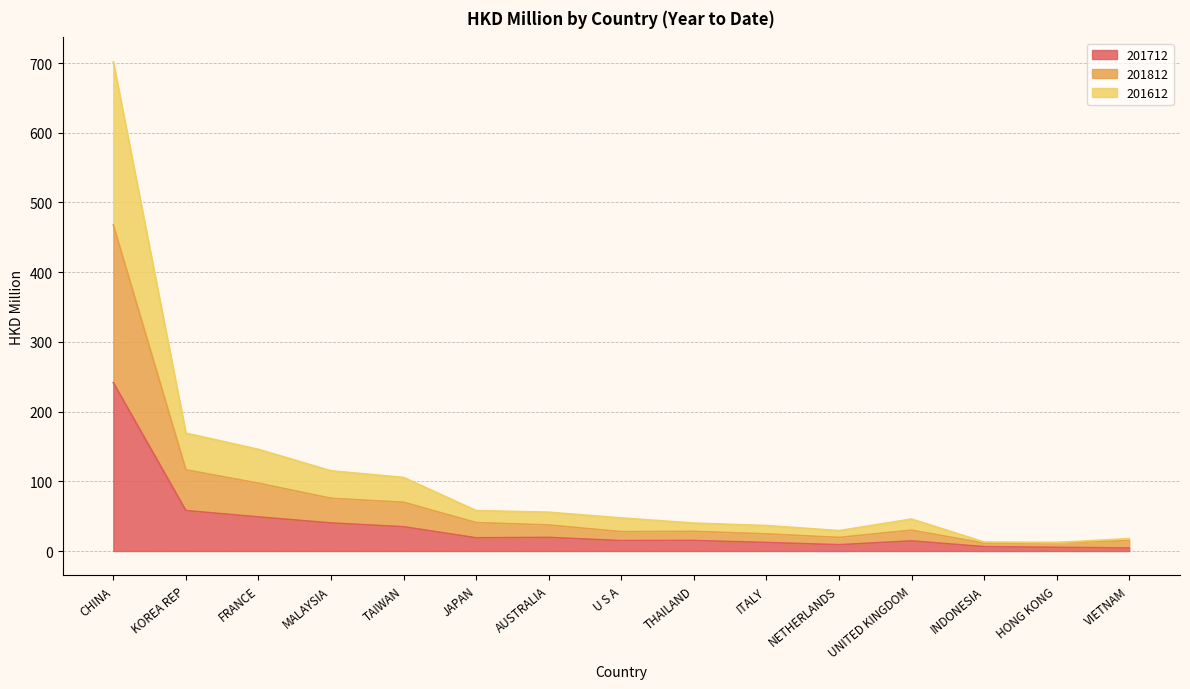

How many values in the 201812 series exceed 29?

8